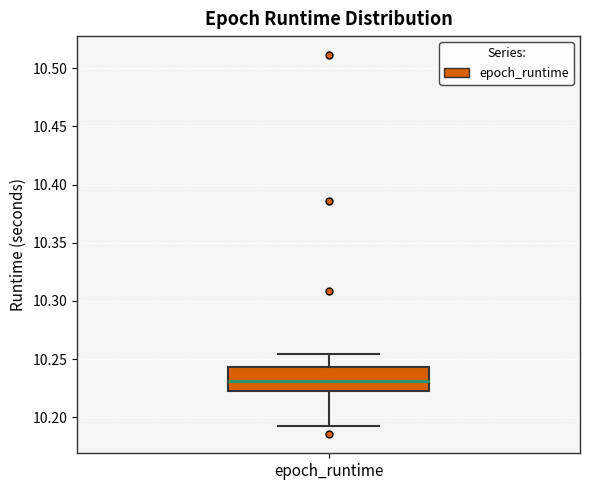

Where does the upper whisker of the box for epoch_runtime end on the y-axis? The values are not printed on the chart, so give them approximately, as read against the axis.

10.255